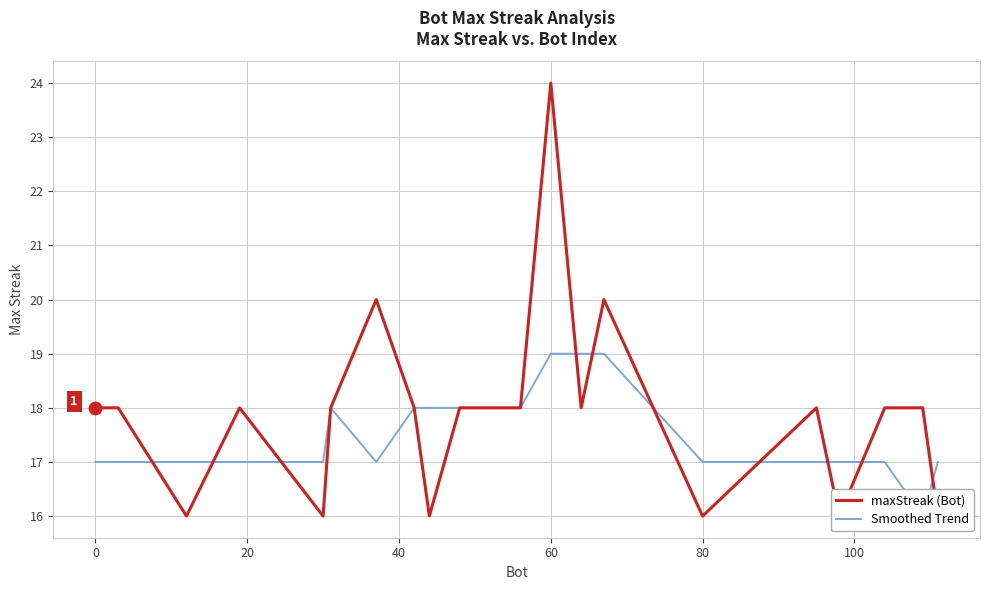

Which series has the widest spread of values?

maxStreak (Bot)